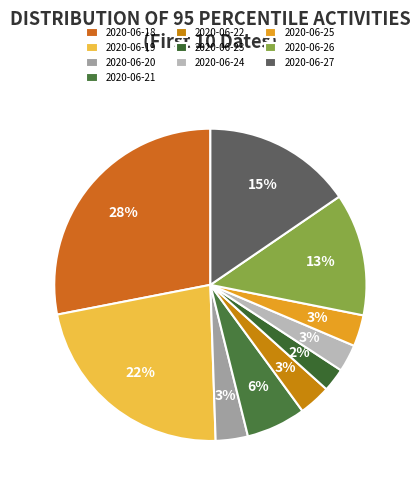

To the nearest percent, what is the difference between the 2020-06-21 and 2020-06-22 slice percentages?

3%